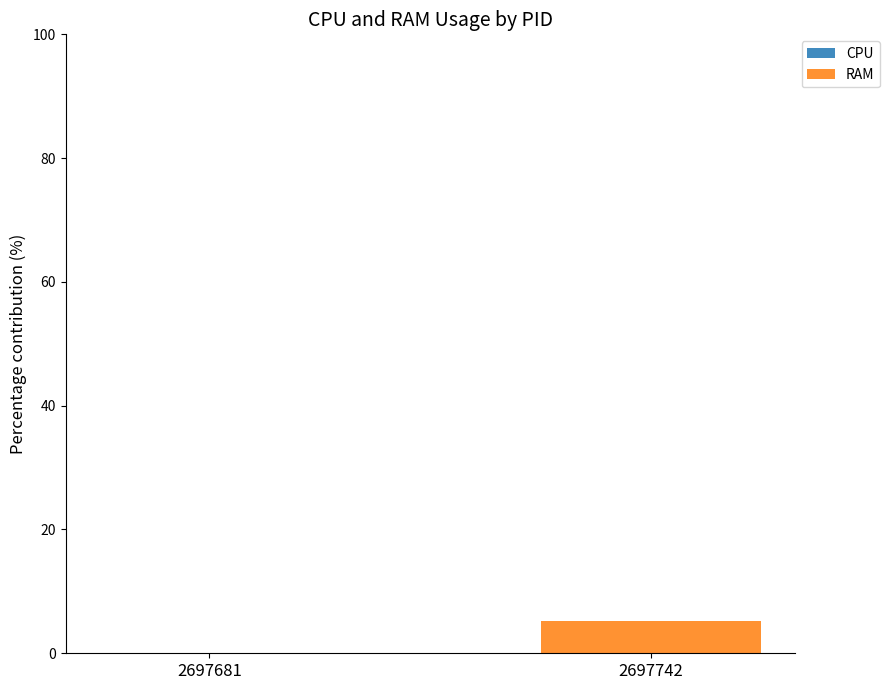

Reading right to left, what are all the values shown in this chart?

2697742=5.2	2697681=0.0